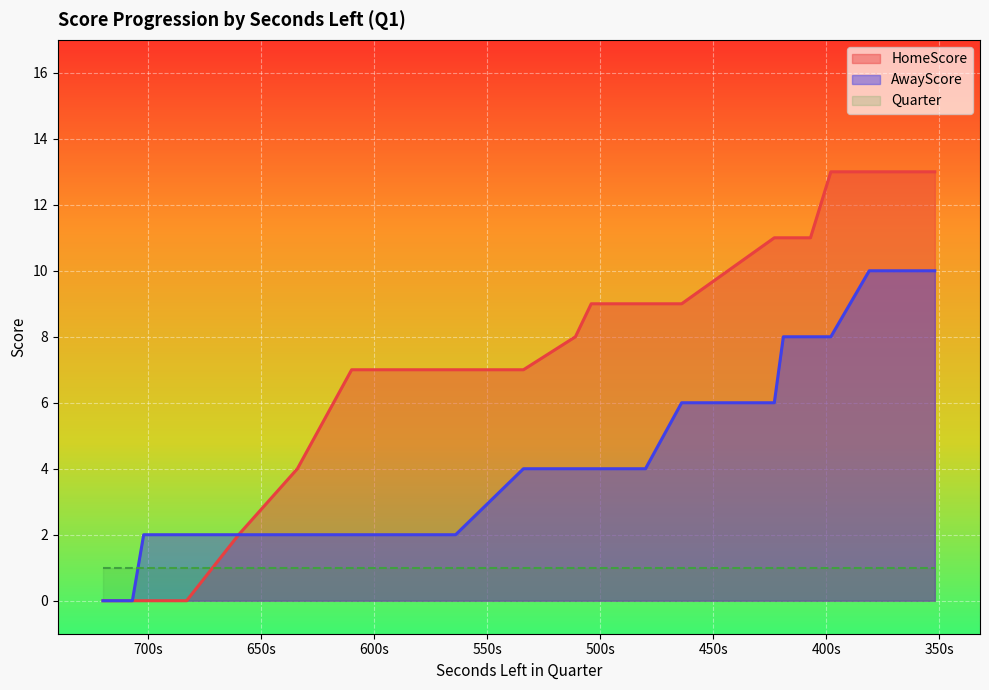

How many lines are shown in the chart?

2